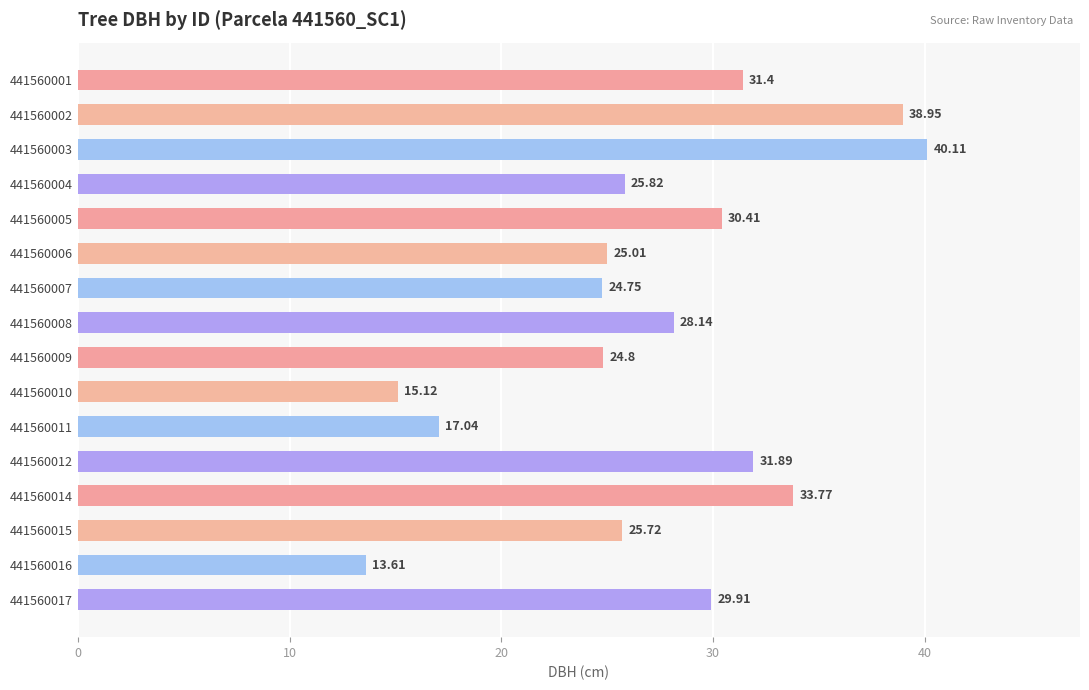

At which category does the chart reach its peak across all series?

441560003